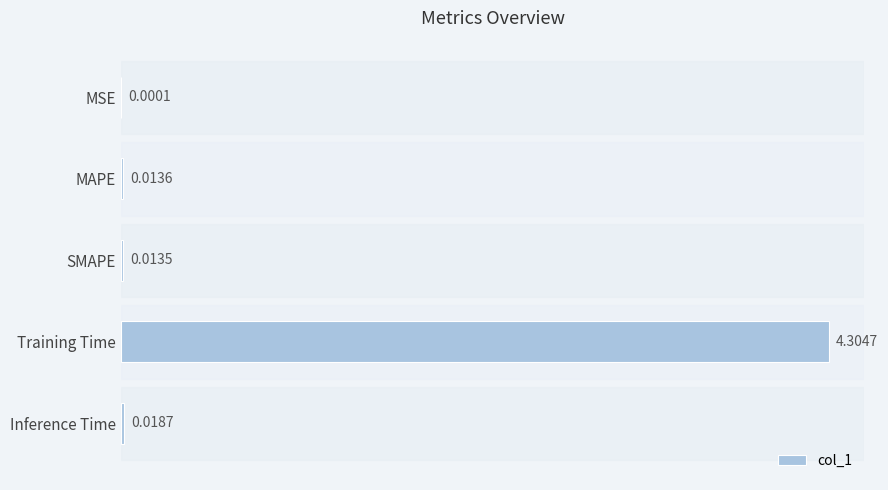

Which label corresponds to the largest value in the chart?

Training Time